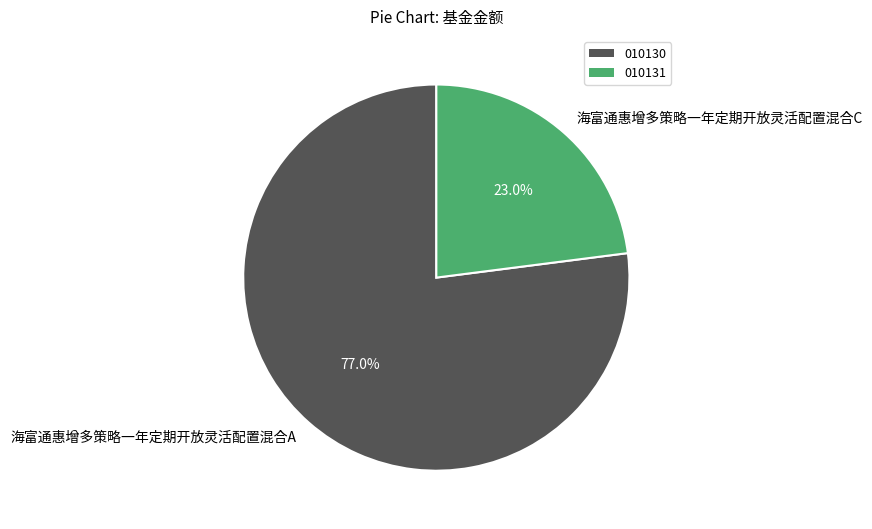

How many segments does this pie chart have?

2